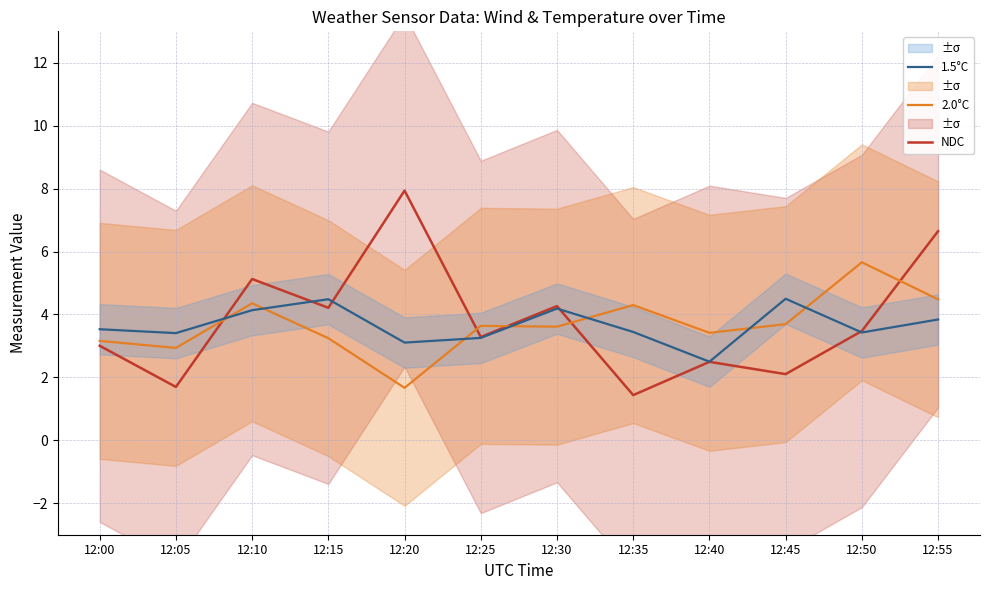

Which label corresponds to the largest value in the chart?

12:20